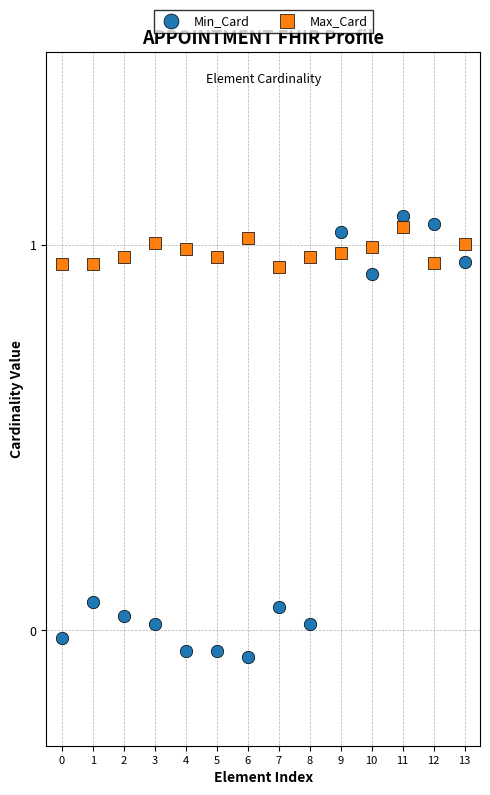

Which series contains the lowest Y value?

Min_Card